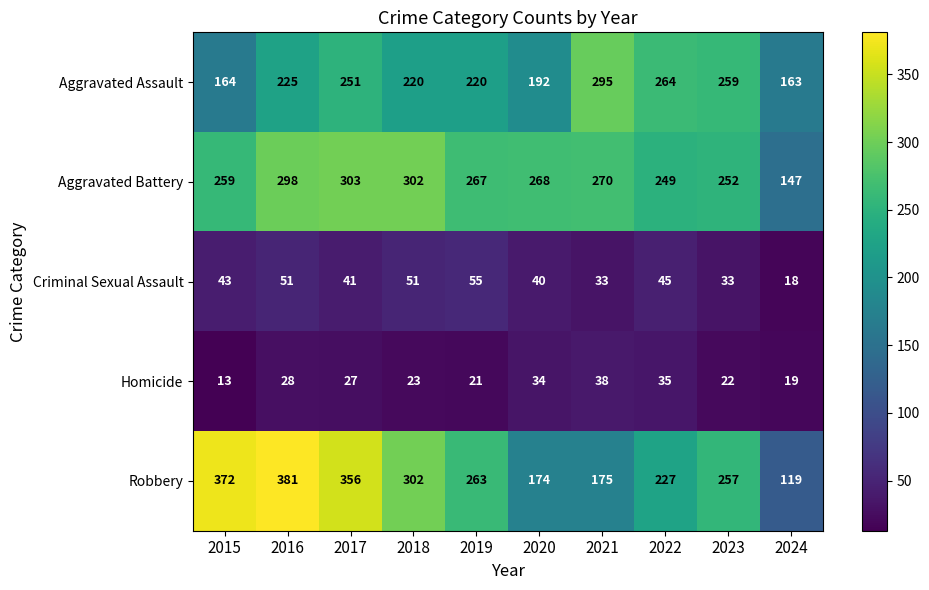

Read the Homicide value at 2020, to the nearest 10.

30